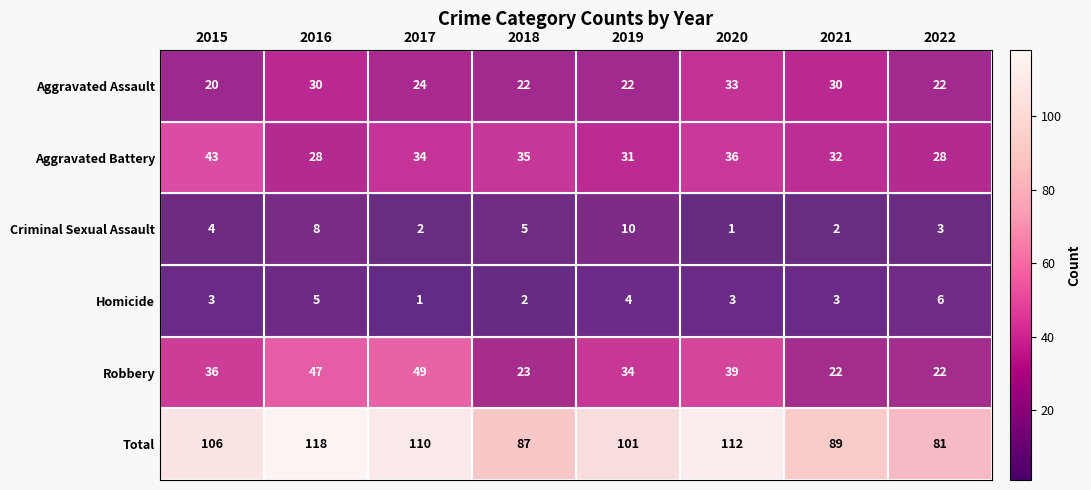

What is the sum of the Aggravated Battery values at 2022 and 2018?

63